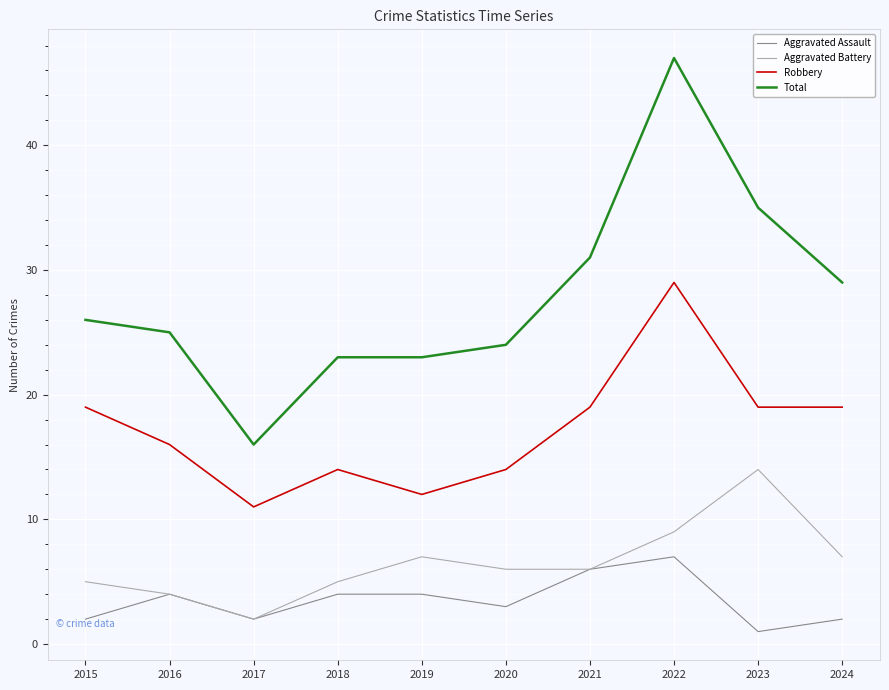

What is the difference between the maximum and minimum values in the Aggravated Battery series?

12